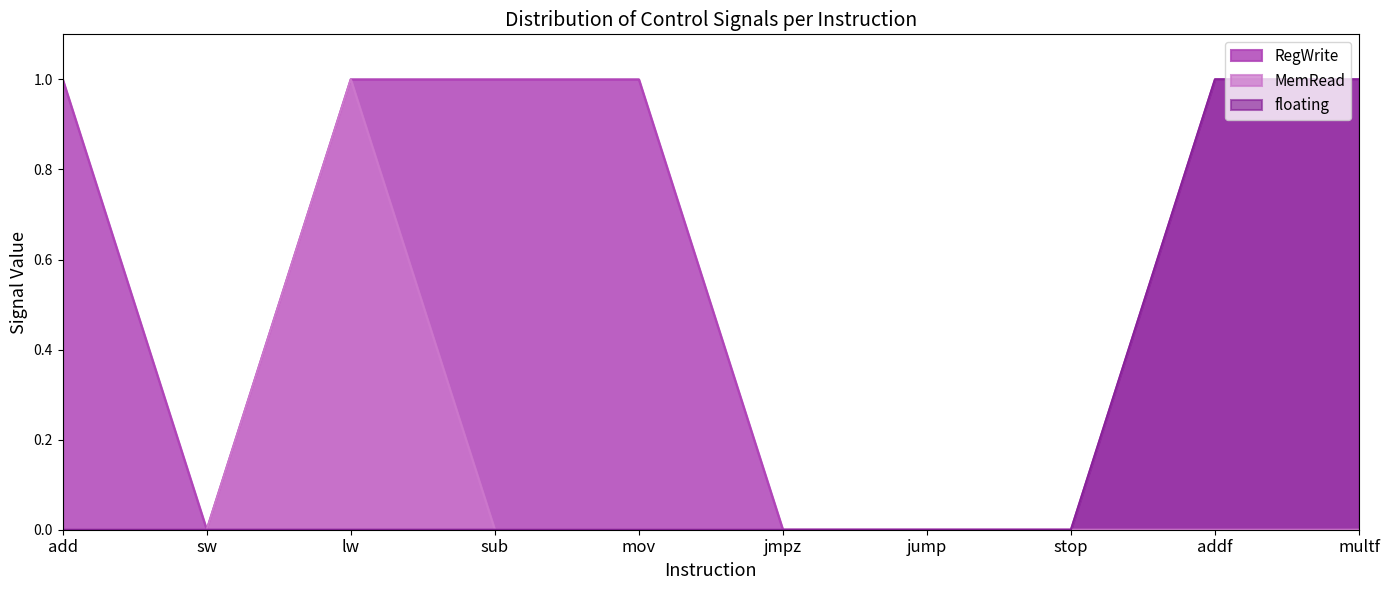

True or false: MemRead has a value of 0 at sub.

True